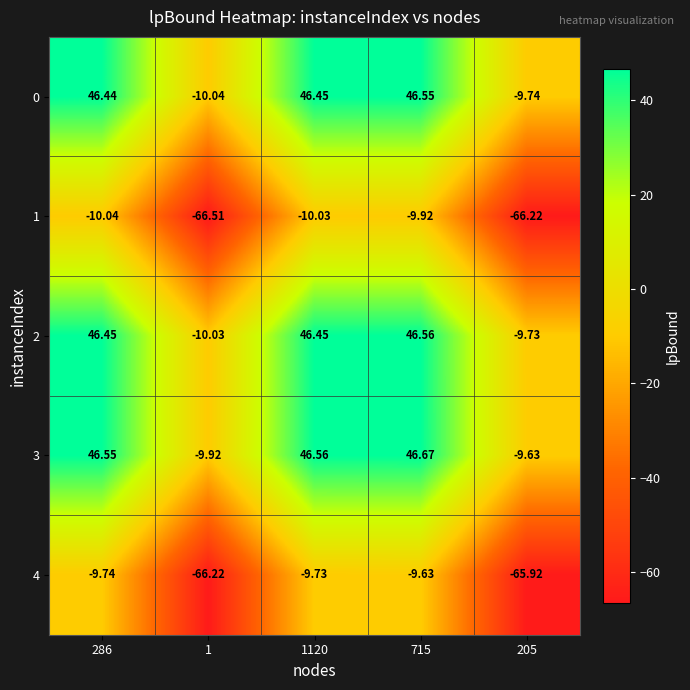

At which category is the sum across all series the highest?

715